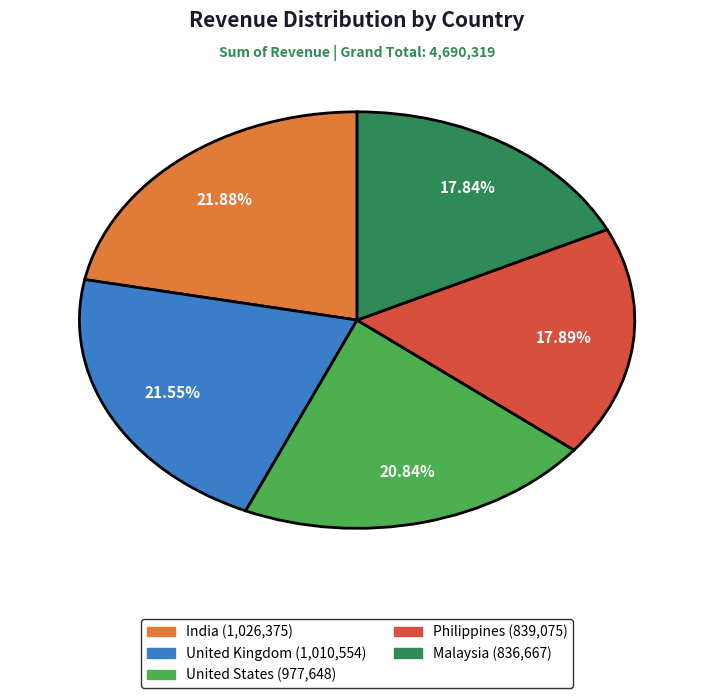

Between Malaysia and United Kingdom, which is larger?

United Kingdom